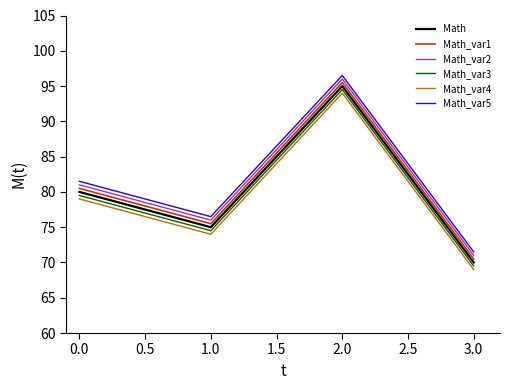

Reading left to right, extract all data points from this chart.

Math: 80.0	75.0	95.0	70.0
Math_var1: 80.5	75.5	95.5	70.5
Math_var2: 81.0	76.0	96.0	71.0
Math_var3: 79.5	74.5	94.5	69.5
Math_var4: 79.0	74.0	94.0	69.0
Math_var5: 81.5	76.5	96.5	71.5